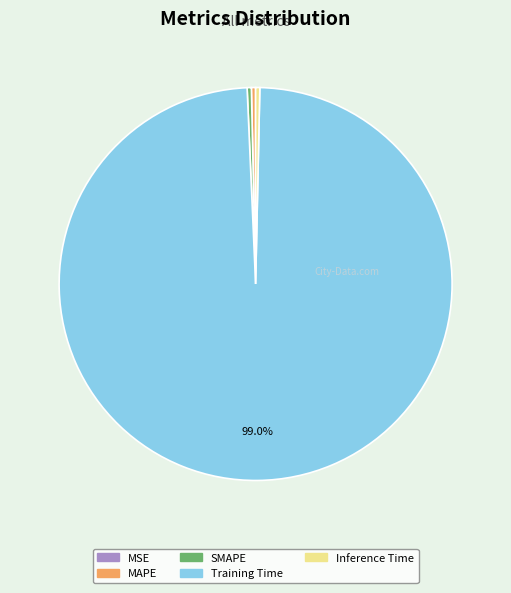

Is the sum of MAPE and Inference Time greater than half?

No